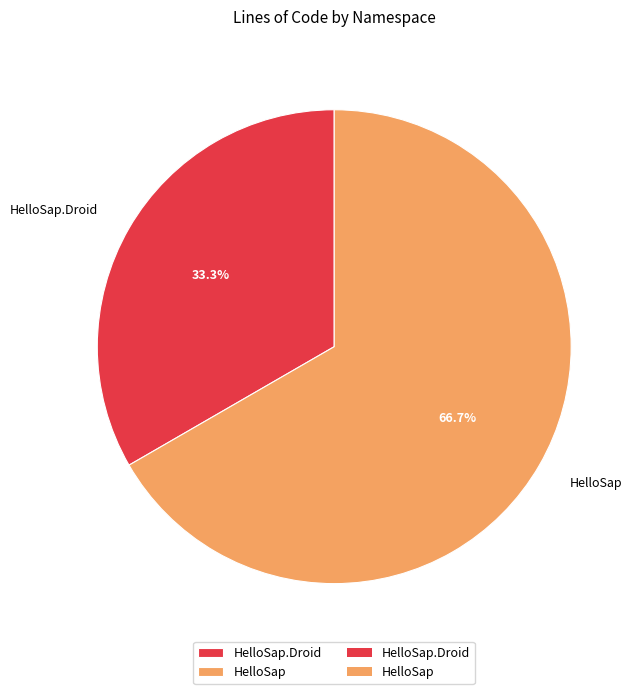

Which has a higher value, HelloSap.Droid or HelloSap?

HelloSap